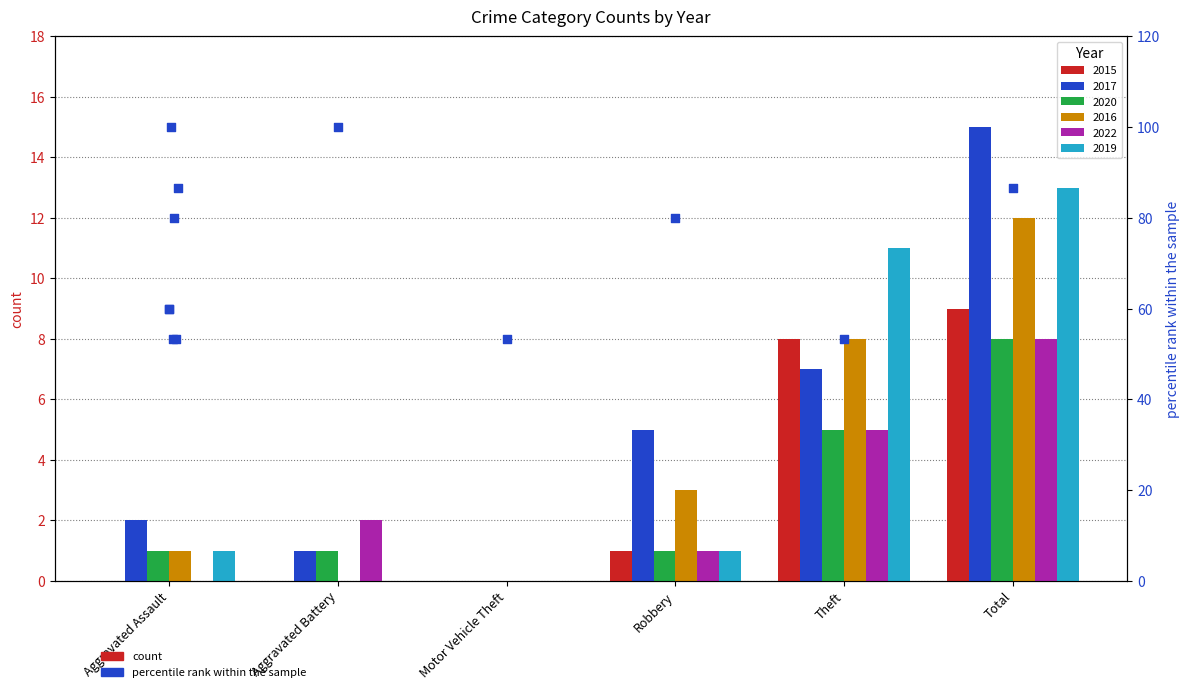

Which series reaches the minimum Y coordinate?

2015